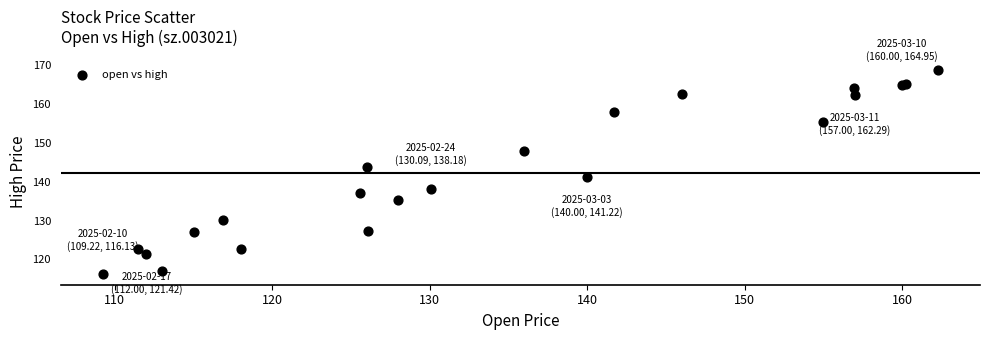

What Y value in the scatter plot is closest to 142?

141.2